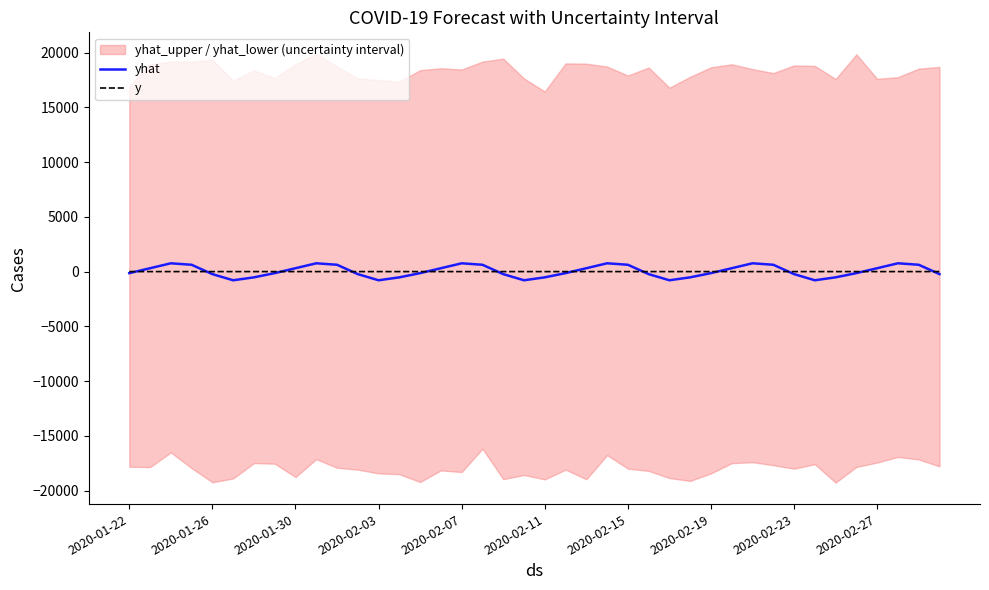

Which series has the largest total across all categories?

yhat